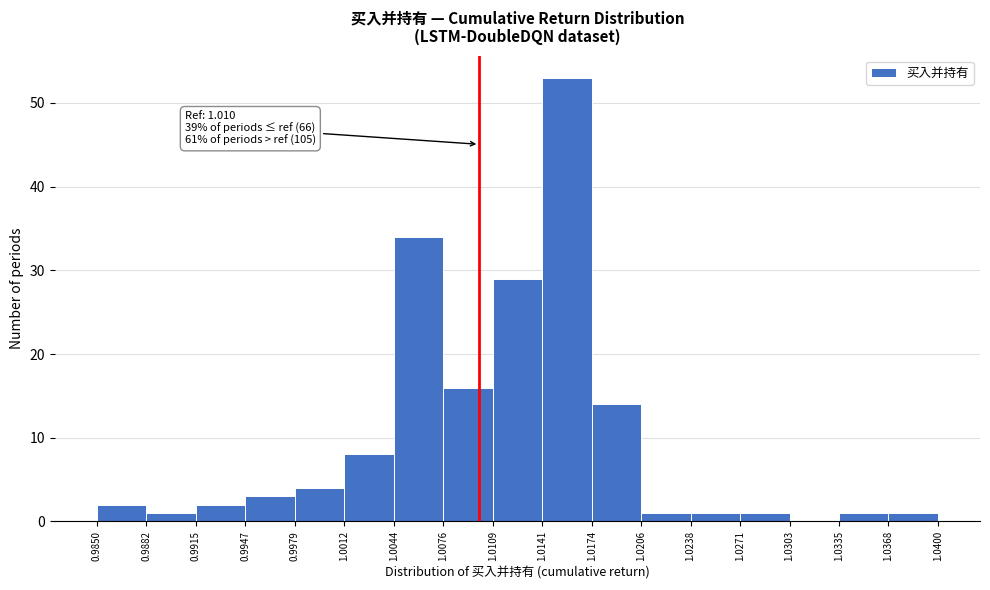

Which range on the x-axis has the tallest bar?

1.0141 to 1.0174